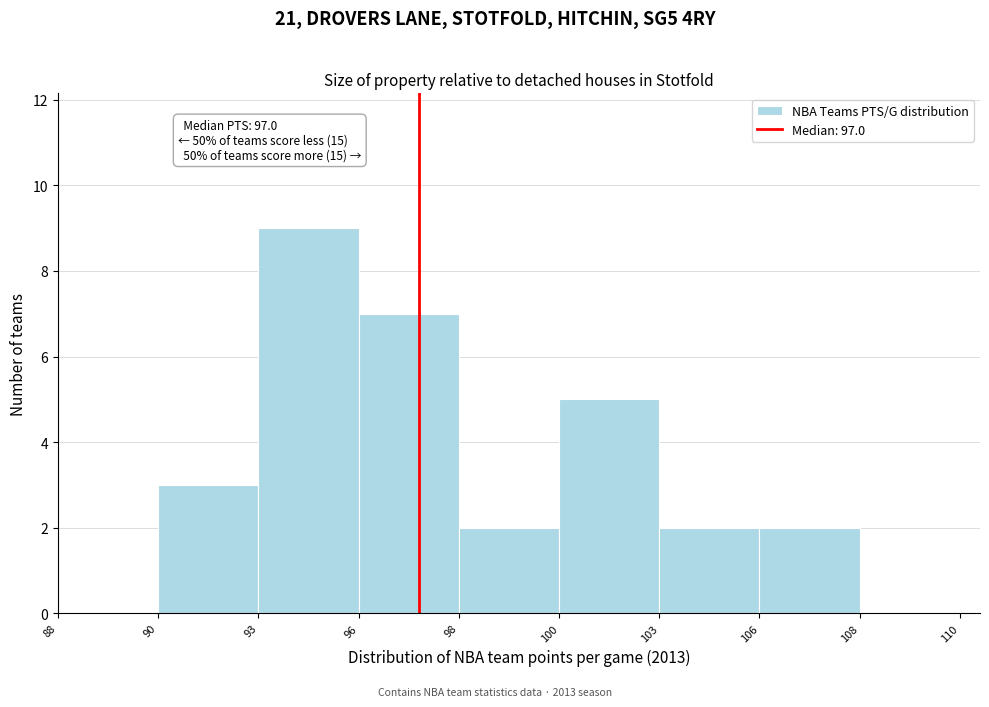

Reading left to right, transcribe all the data shown in this chart.

88=0	90=3	93=9	96=7	98=2	100=5	103=2	106=2	108=0